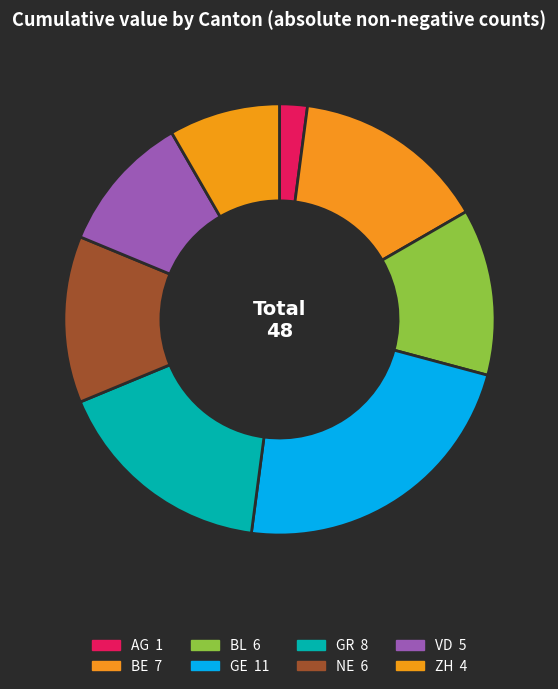

How many segments does this pie chart have?

8